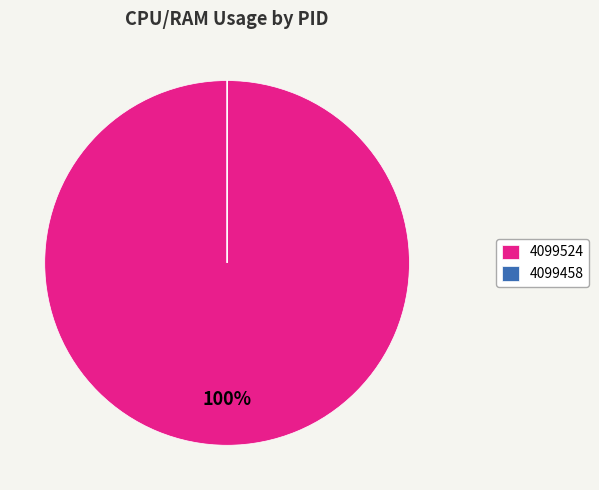

What is the majority slice?

4099524